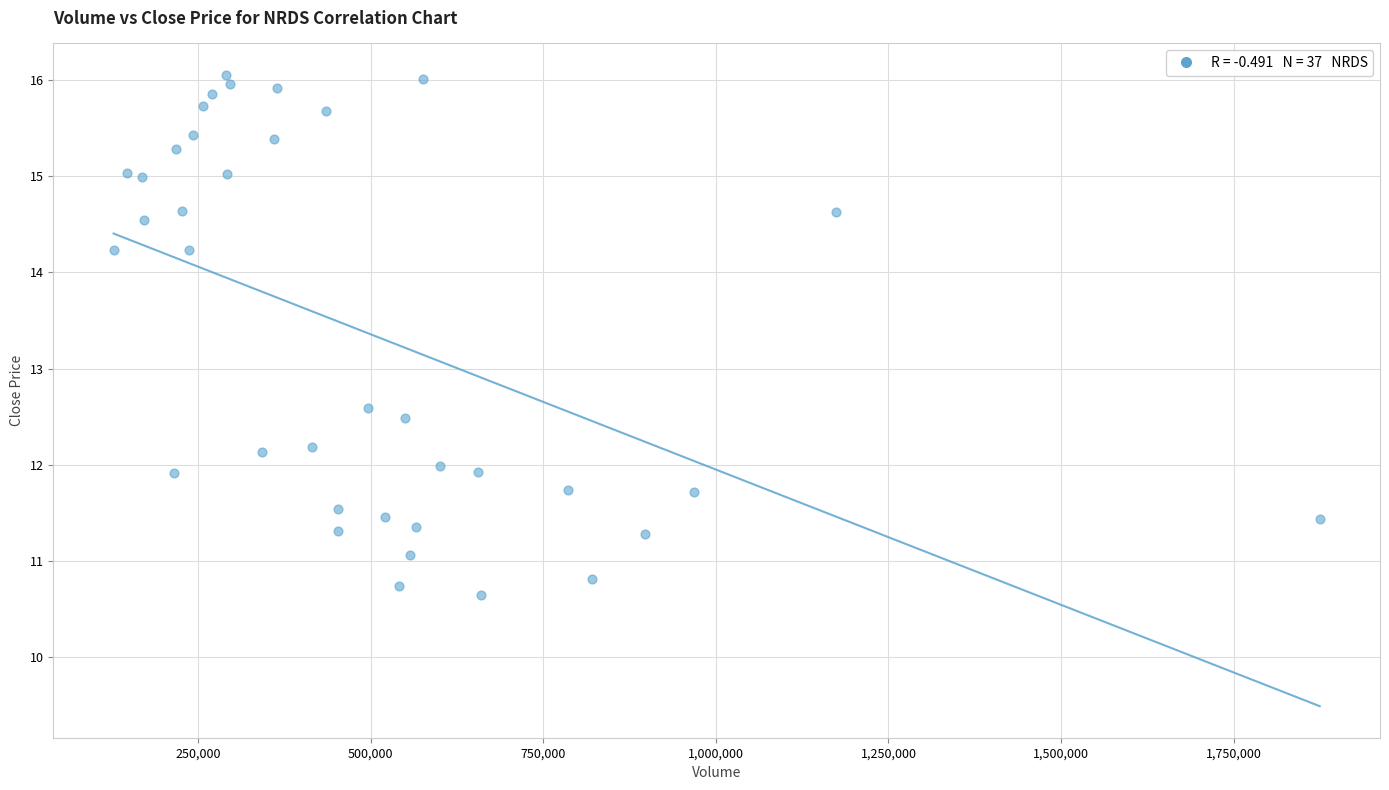

What Y value in the scatter plot is closest to 13?

12.6